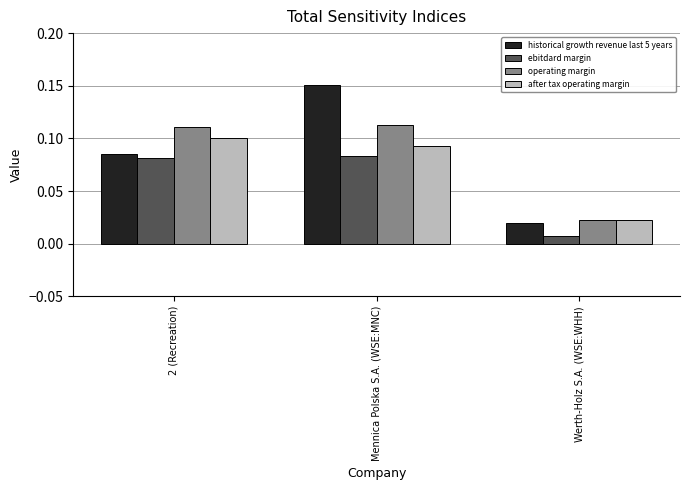

List the labels in order of historical growth revenue last 5 years value, smallest first.

Werth-Holz S.A. (WSE:WHH), 2 (Recreation), Mennica Polska S.A. (WSE:MNC)